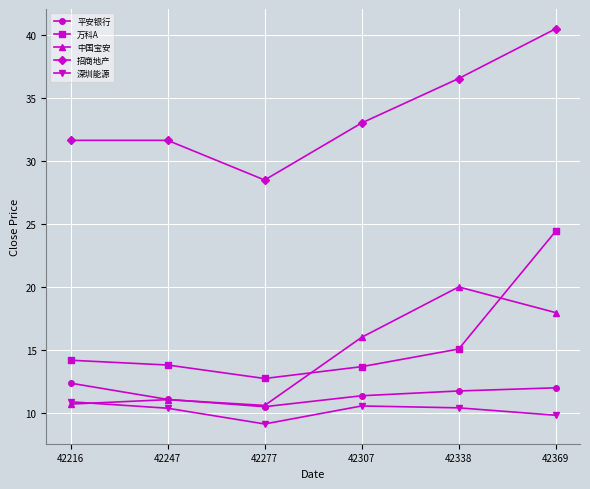

Between 42247 and 42338, which series saw the biggest shift?

中国宝安